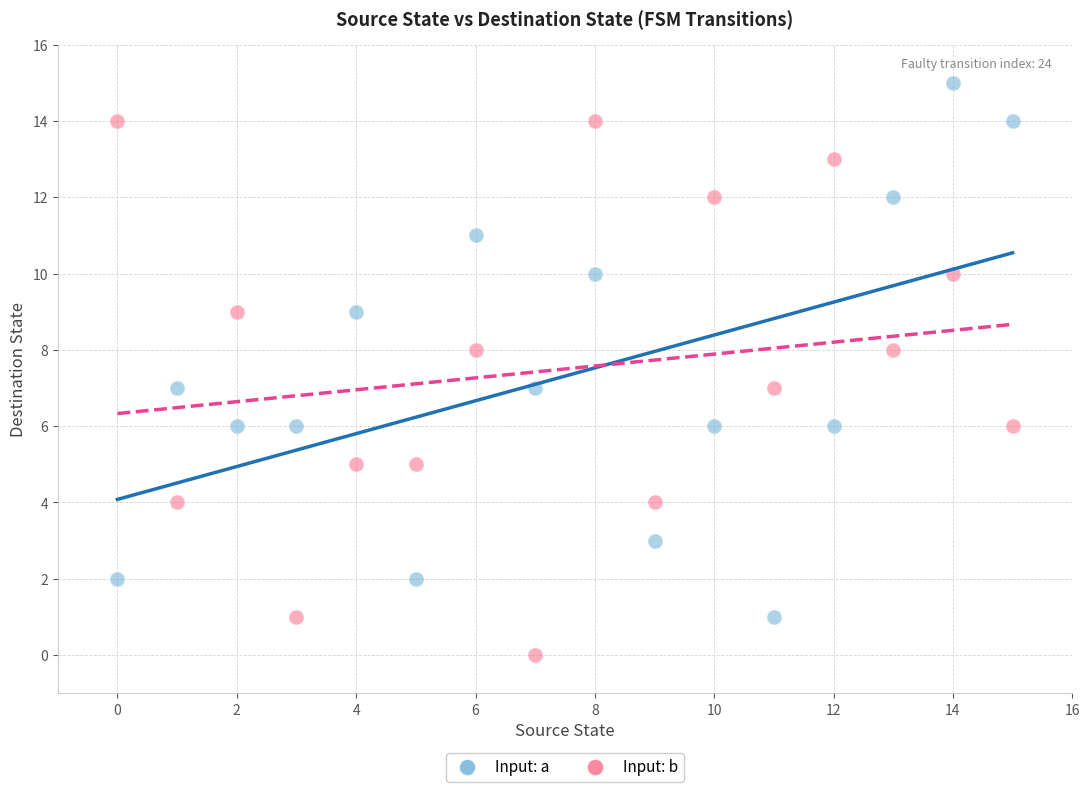

Across all data points, what is the range of Y values (max minus min)?

15